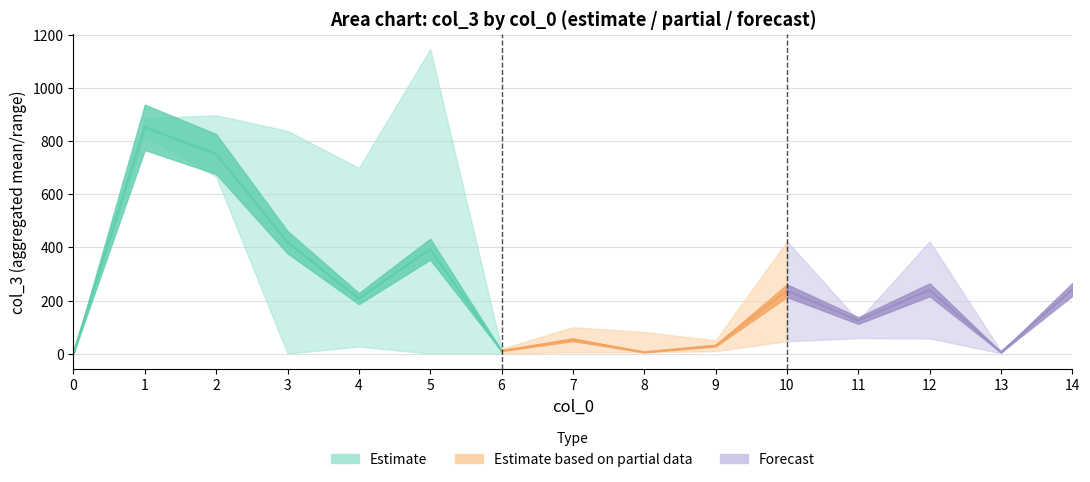

Is it true that col_2_mean equals 5.3 at 6?

False